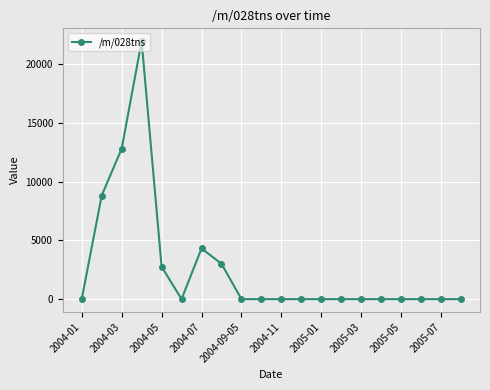

What is the greatest value displayed?

21945.2